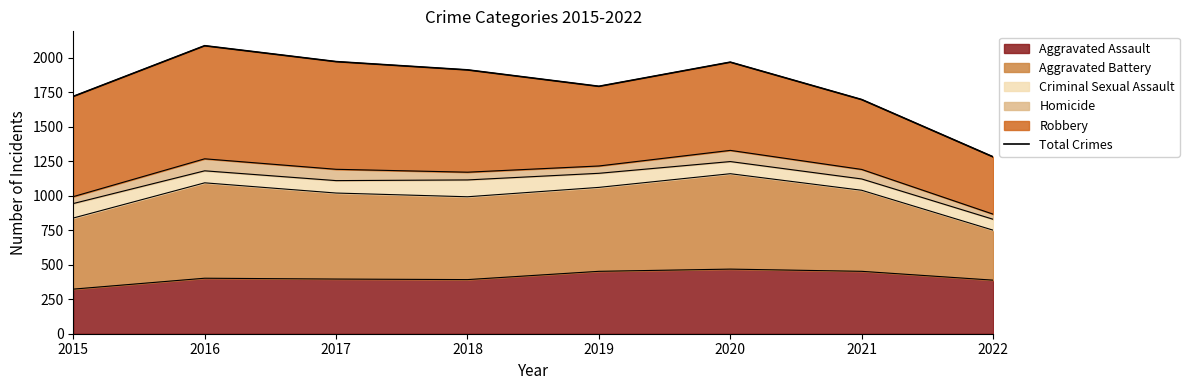

Reading left to right, what are all the values shown in this chart?

2015=1719	2016=2086	2017=1971	2018=1911	2019=1792	2020=1967	2021=1696	2022=1281